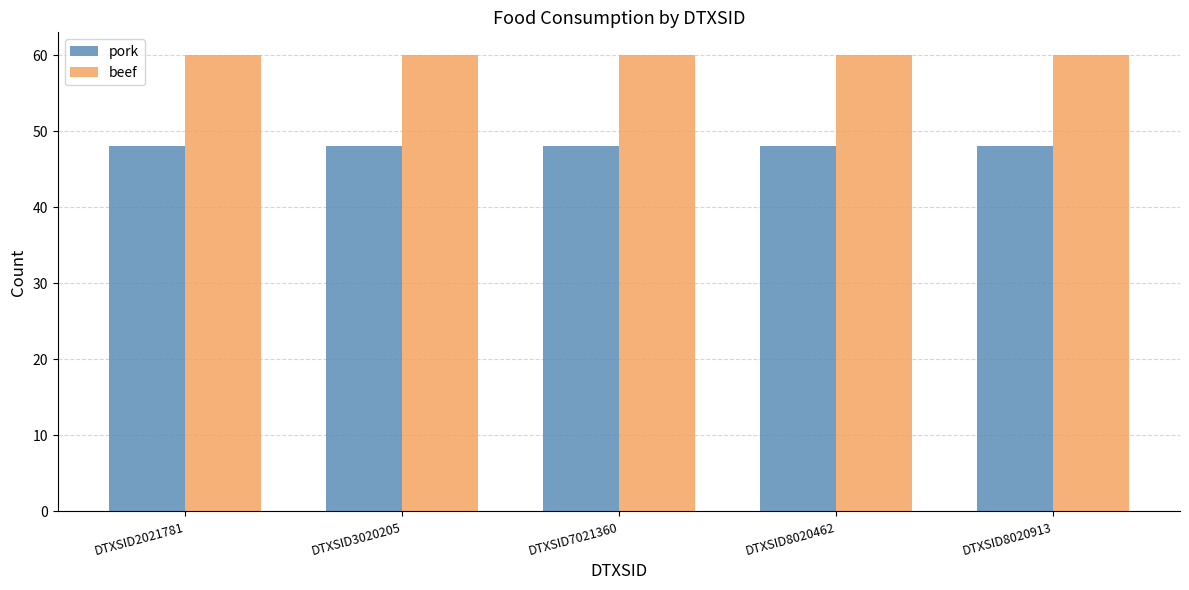

Reading left to right, what are all the values shown in this chart?

pork: DTXSID2021781=48	DTXSID3020205=48	DTXSID7021360=48	DTXSID8020462=48	DTXSID8020913=48
beef: DTXSID2021781=60	DTXSID3020205=60	DTXSID7021360=60	DTXSID8020462=60	DTXSID8020913=60